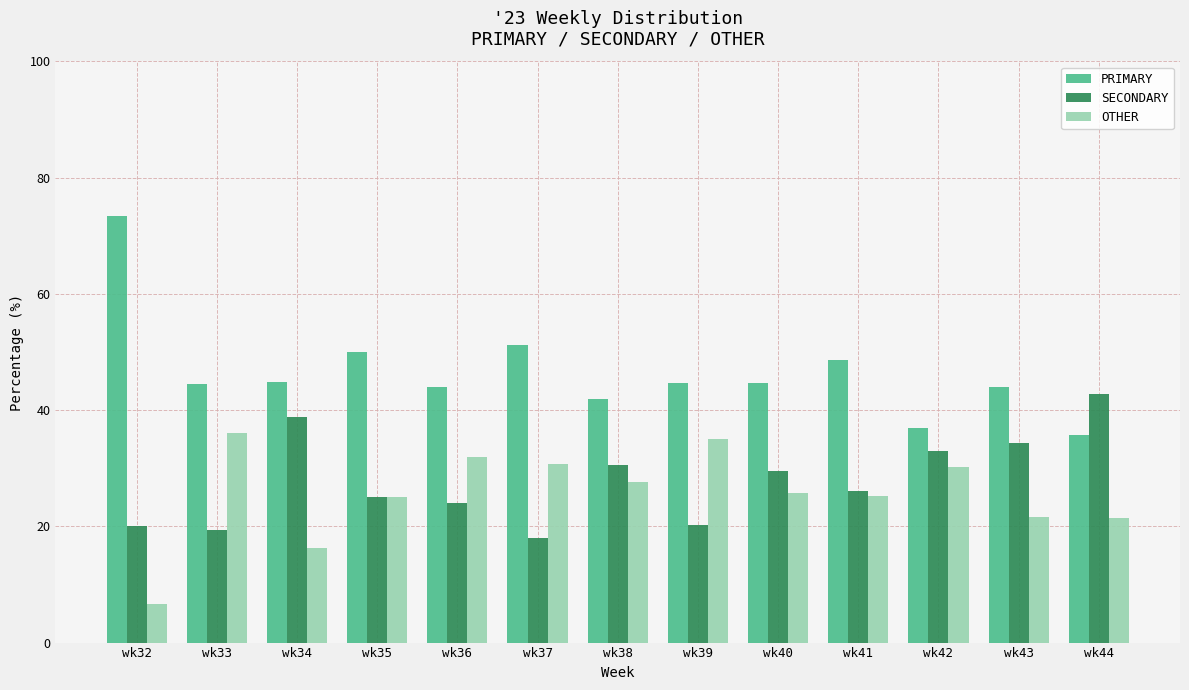

At which label does OTHER first exceed 25?

wk33